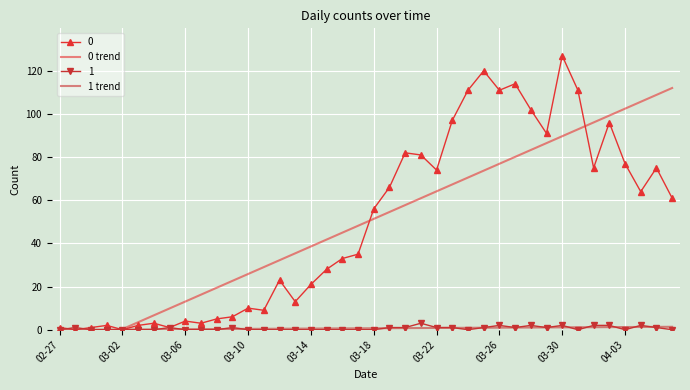

Between 39 and 18, which is larger?

39